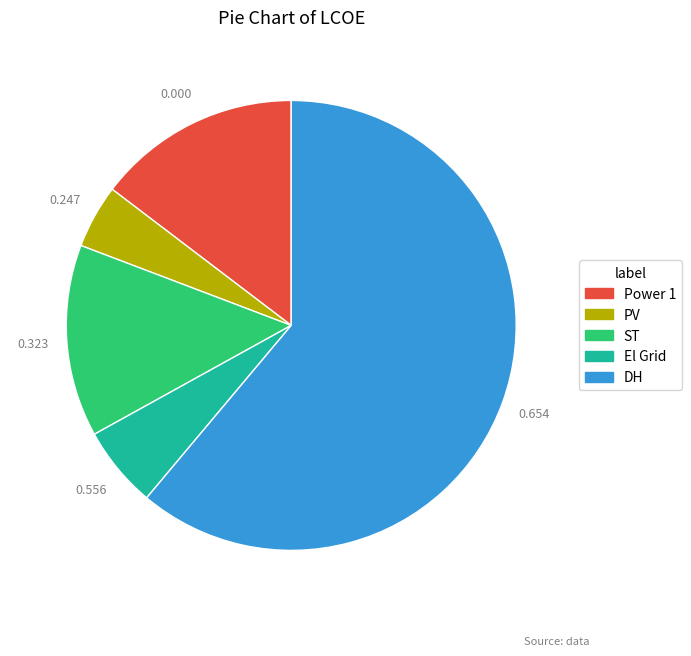

Combined, do ST and El Grid account for over 50%?

No